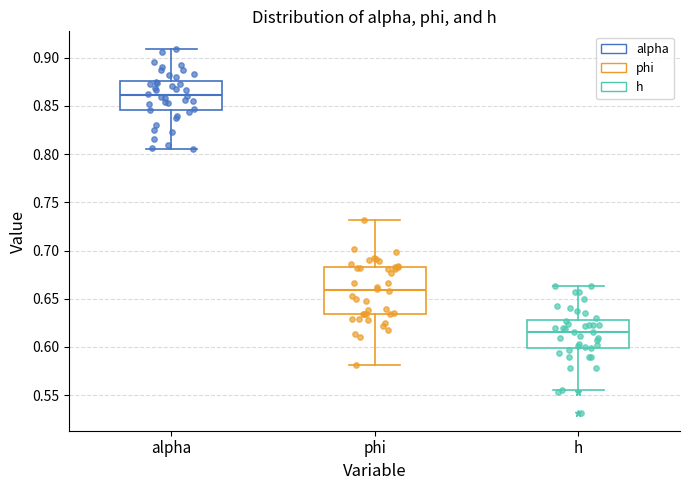

Where is the lower edge of the box for phi on the y-axis? The values are not printed on the chart, so give them approximately, as read against the axis.

0.635